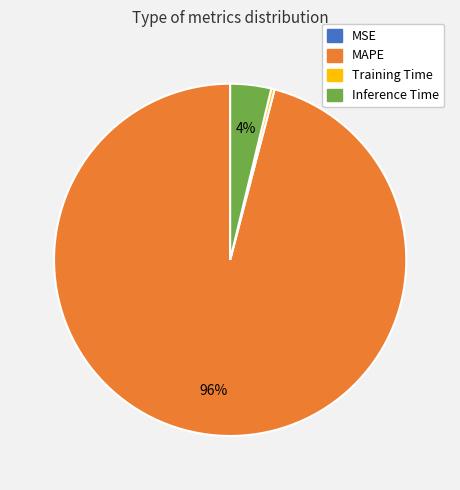

To the nearest percent, what percentage of the pie is Inference Time?

4%